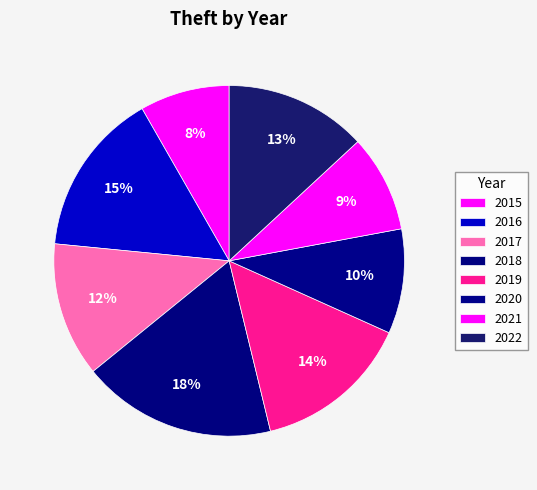

Which slice is the largest?

2018